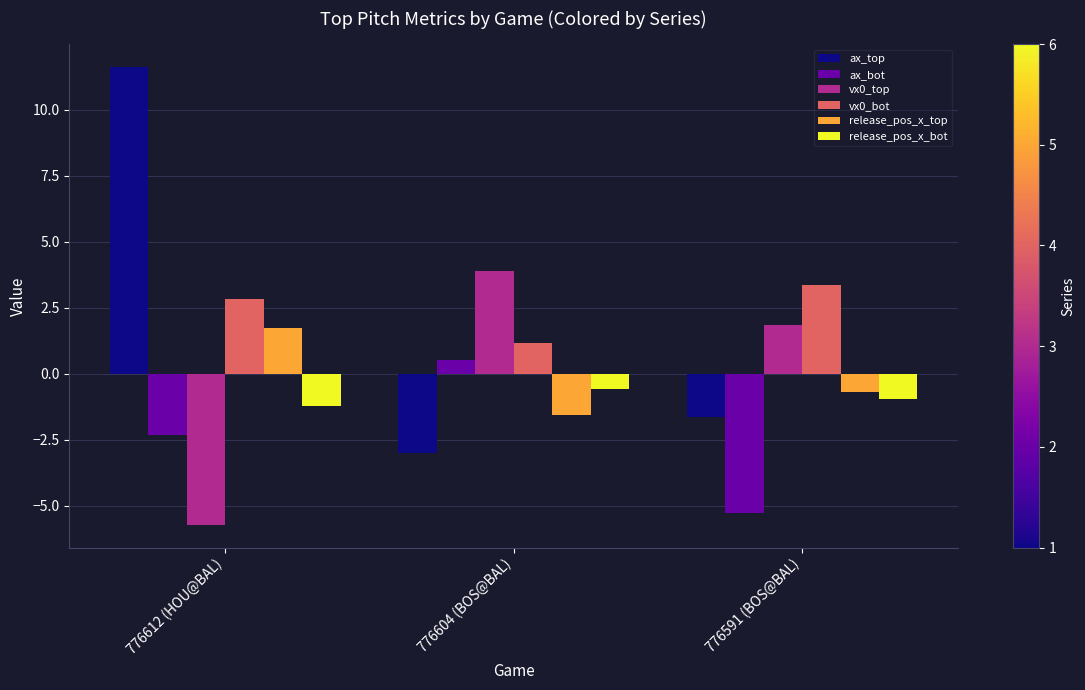

What is the label of the 1st bar from the left?

776612 (HOU@BAL)